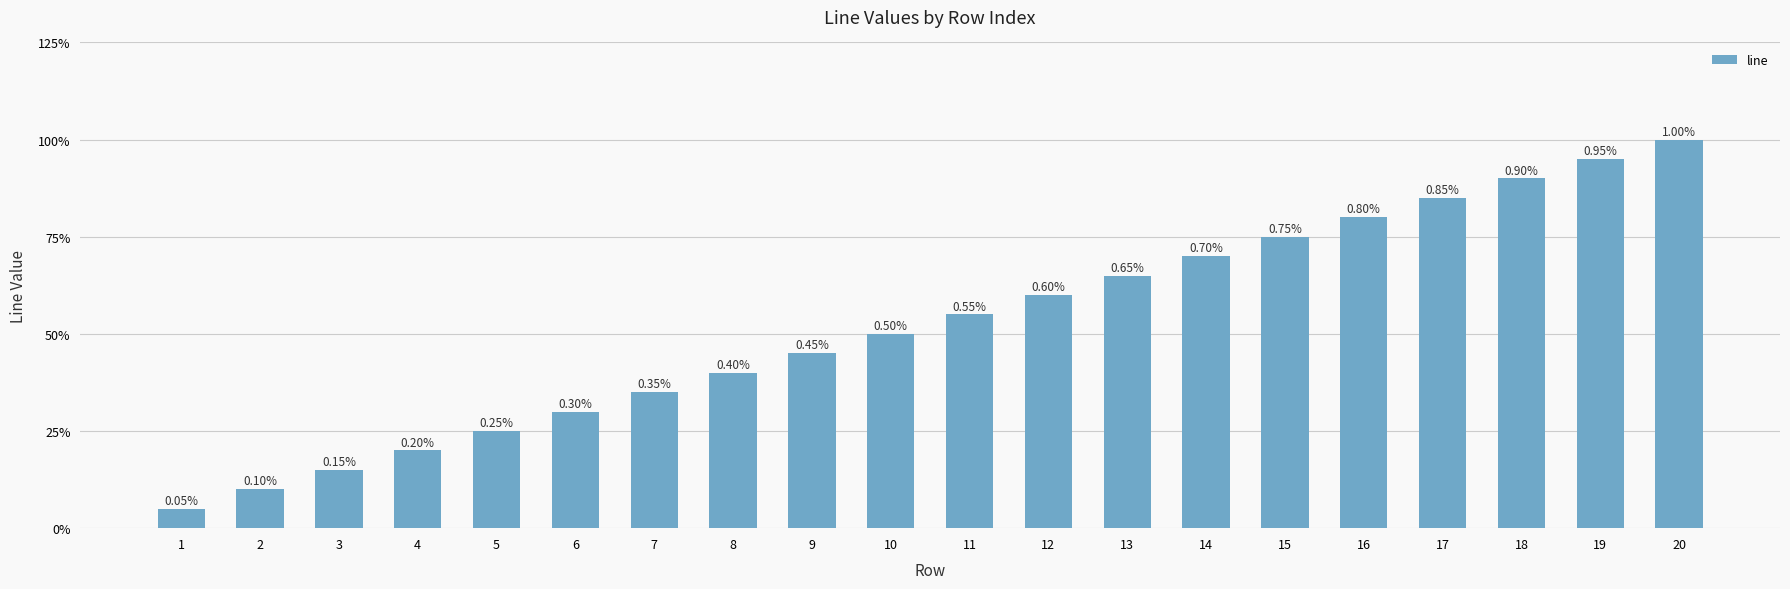

Are the bars horizontal?

No